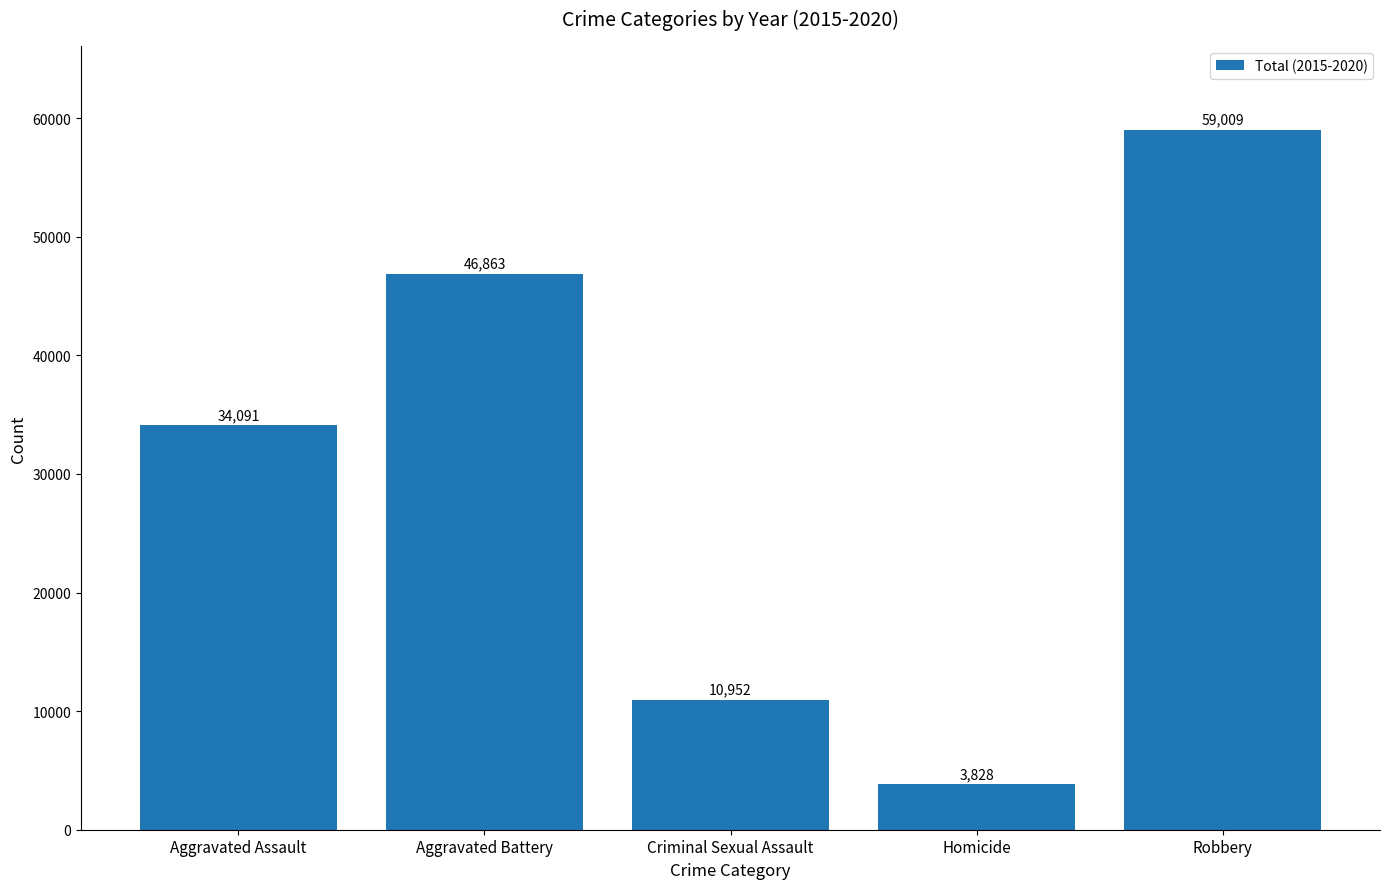

What is the average value?

30949